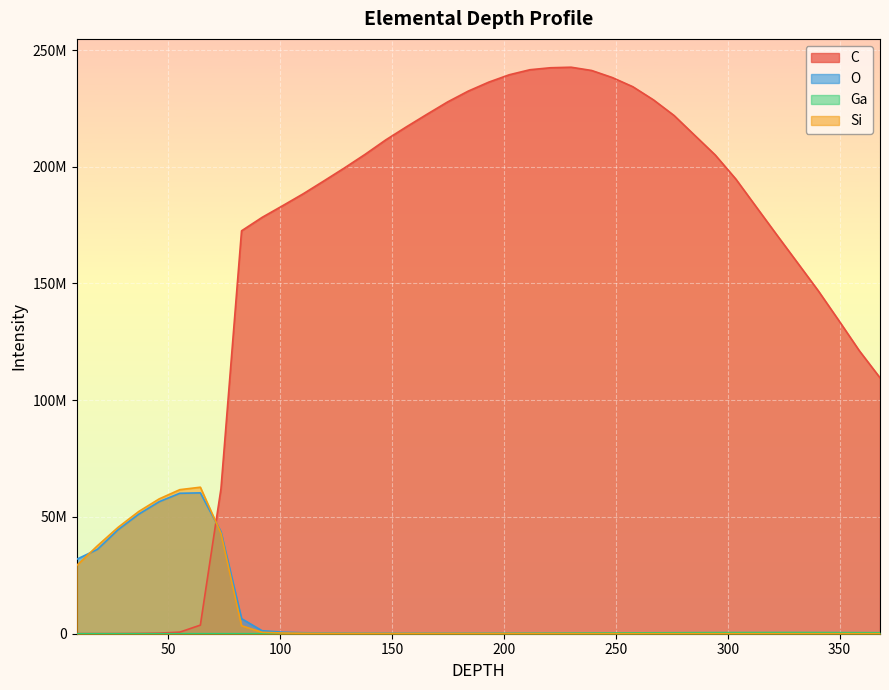

What is the label of the 40th point from the left?

368.01